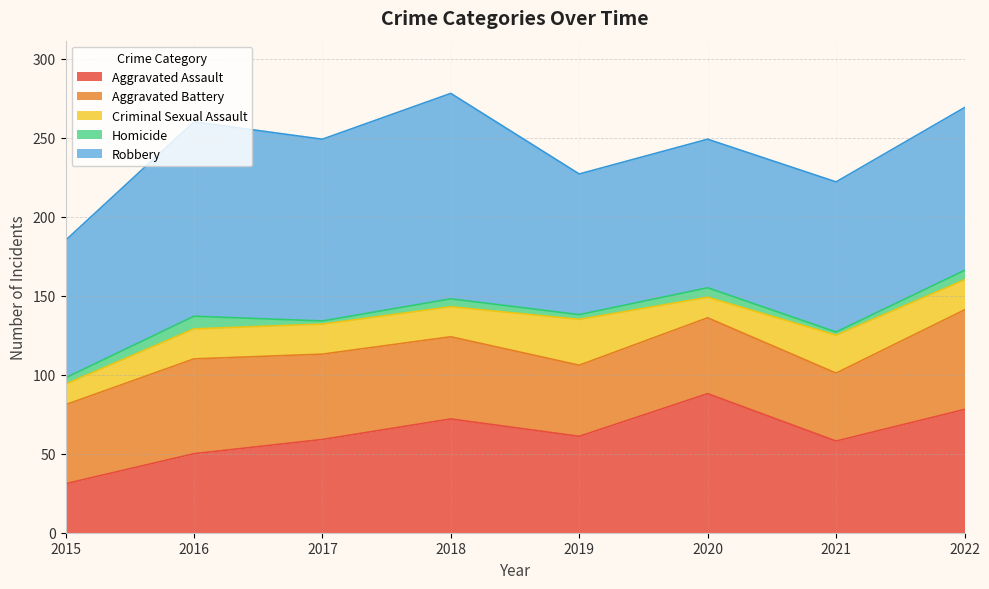

Where does the Robbery series first go above 103?

2016